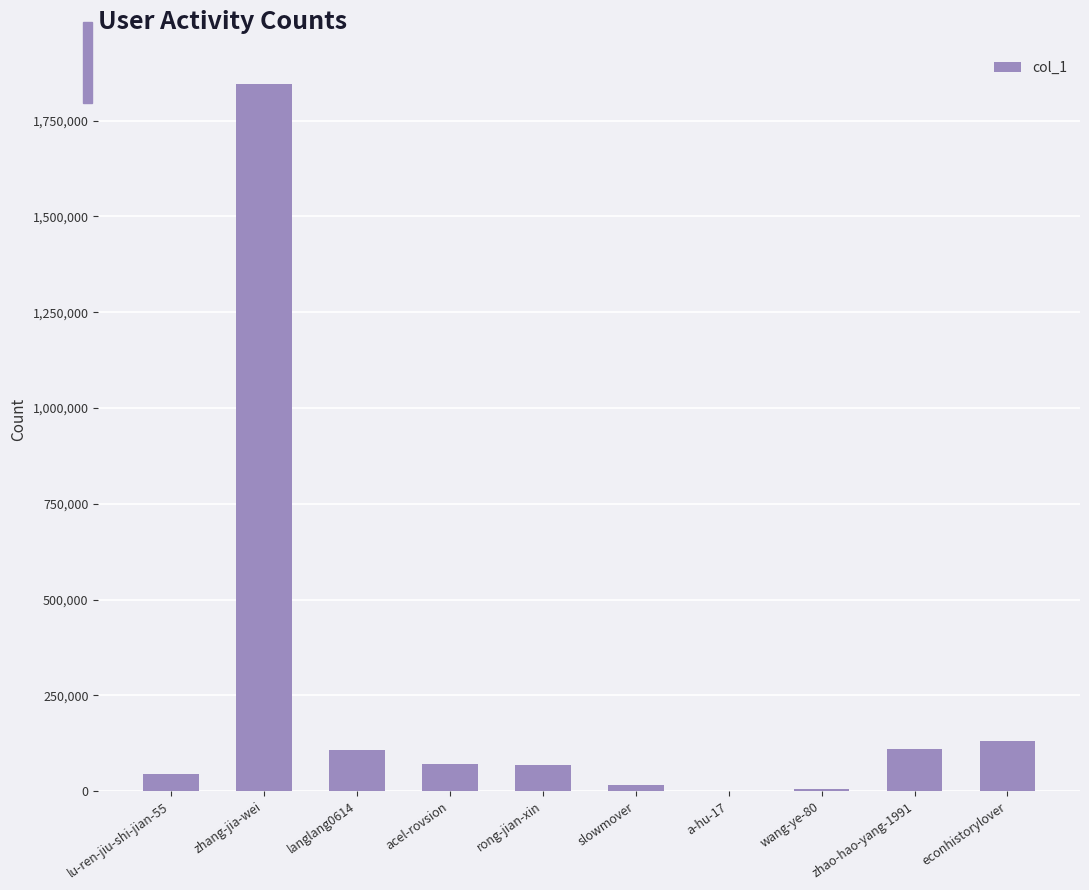

What is the change in value from zhang-jia-wei to econhistorylover?

-1716079